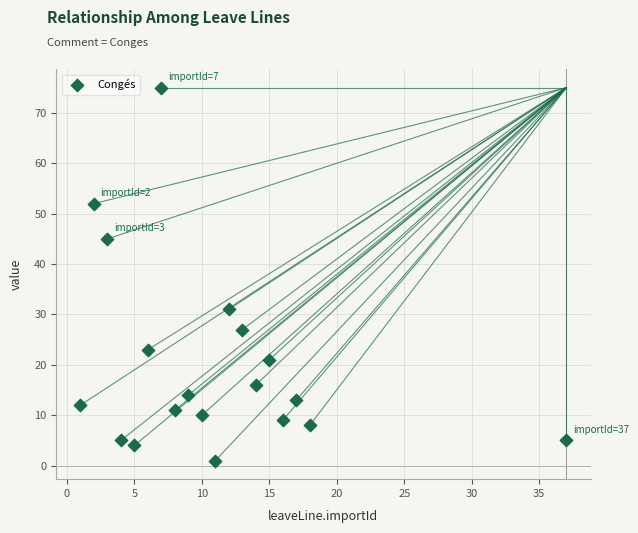

What is the range of Y values (max minus min)?

74